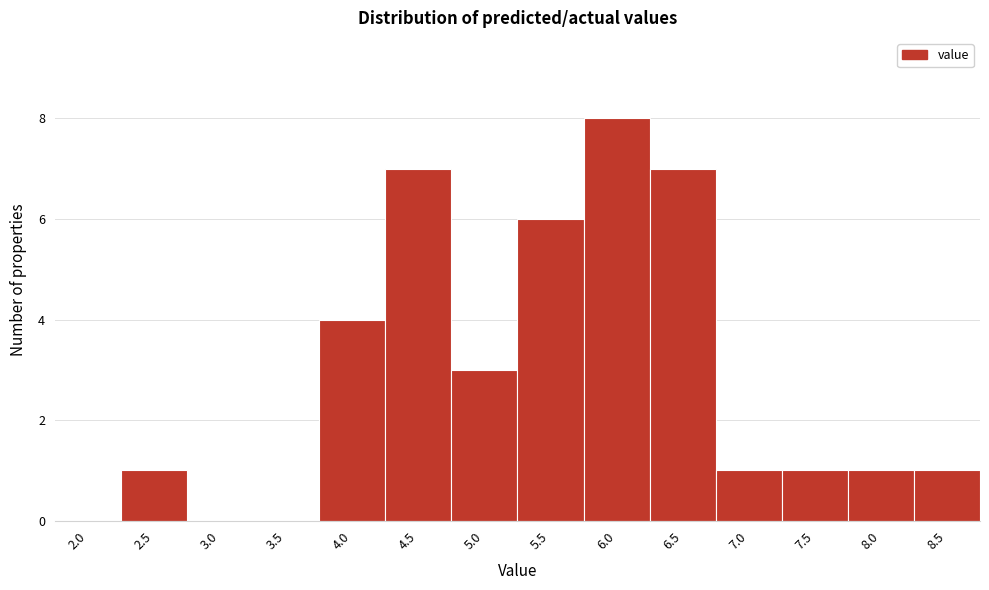

Reading left to right, what are all the values shown in this chart?

2.0=0	2.5=1	3.0=0	3.5=0	4.0=4	4.5=7	5.0=3	5.5=6	6.0=8	6.5=7	7.0=1	7.5=1	8.0=1	8.5=1